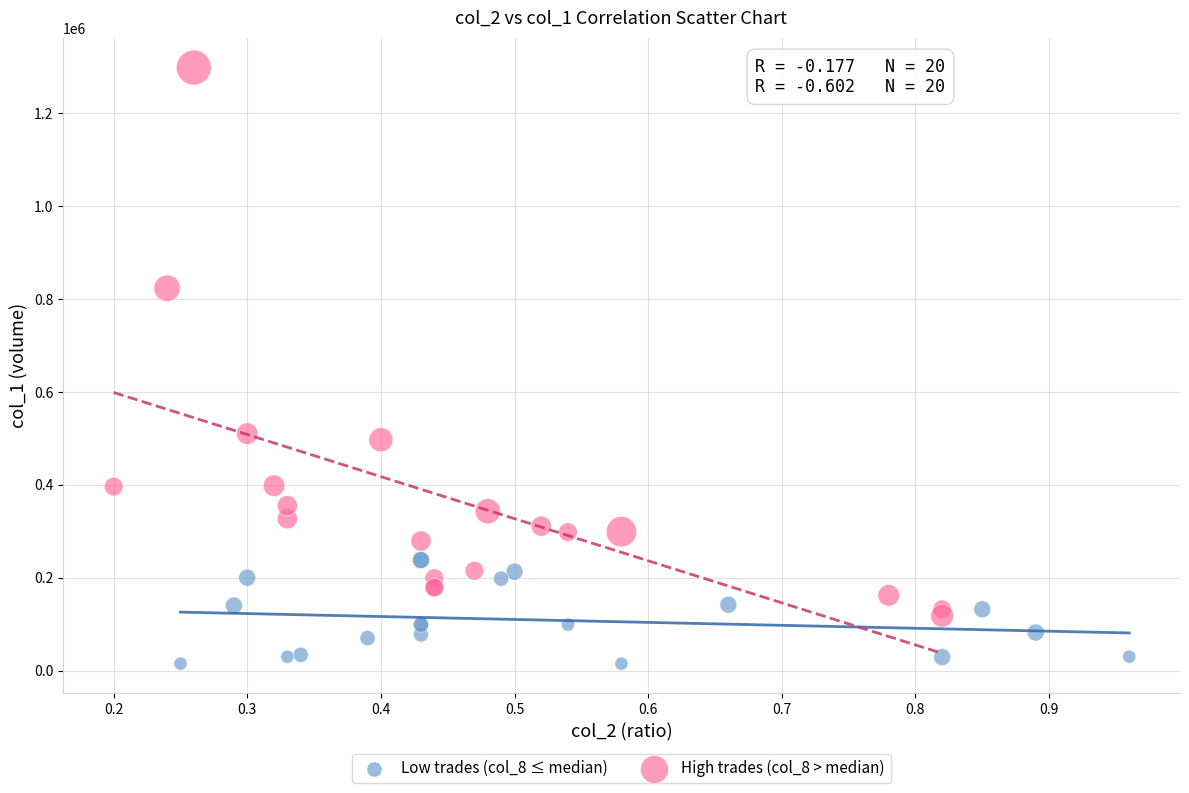

Which series contains the lowest Y value?

Low trades (col_8 ≤ median)